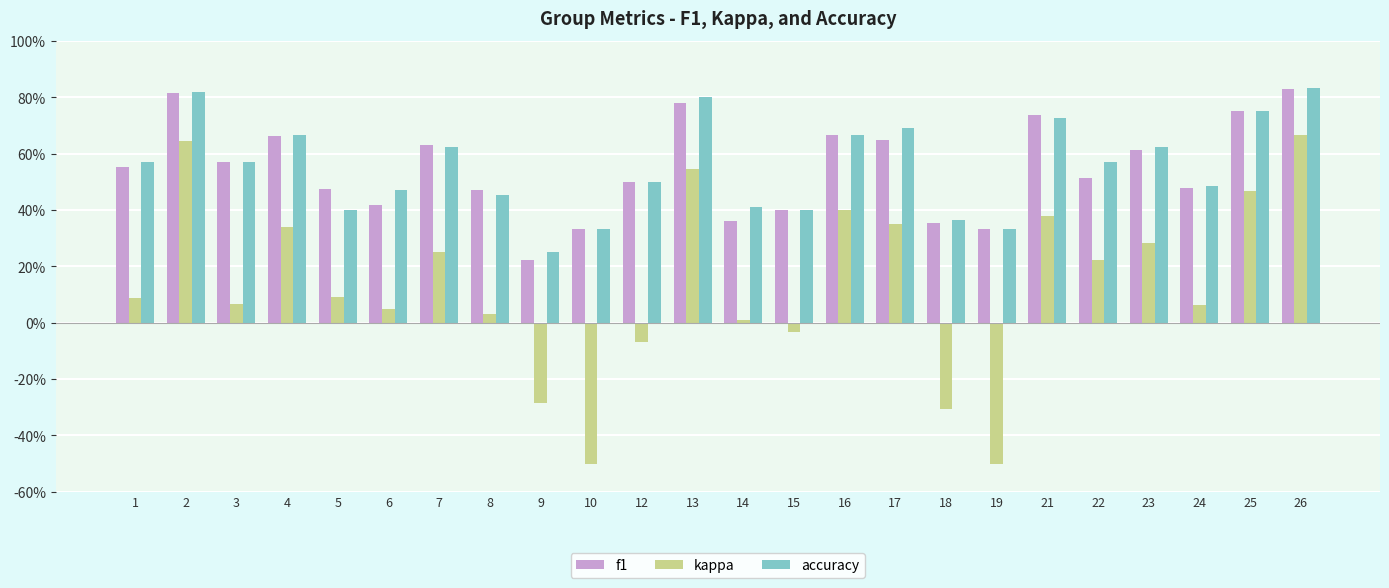

Which series has the largest range (max minus min)?

kappa